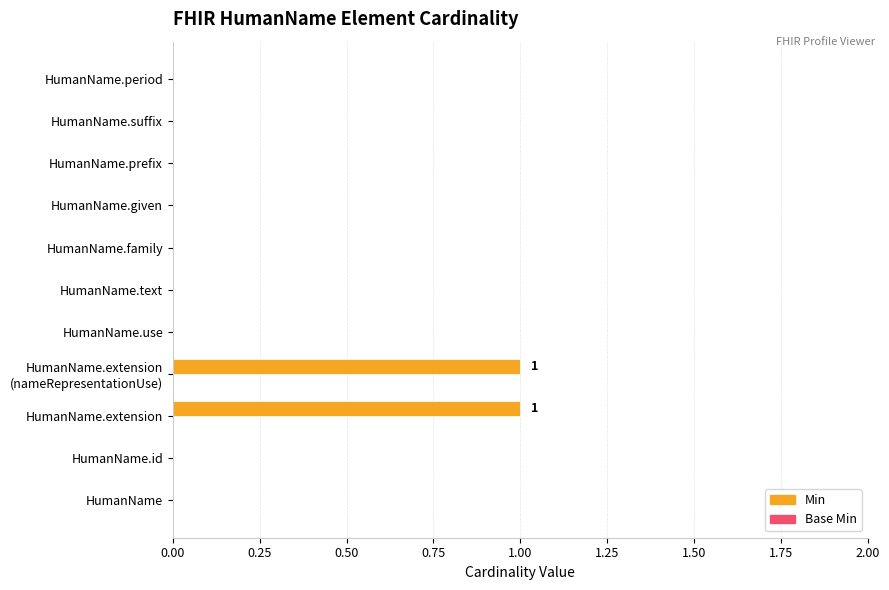

Is it true that the value at HumanName is 1?

False